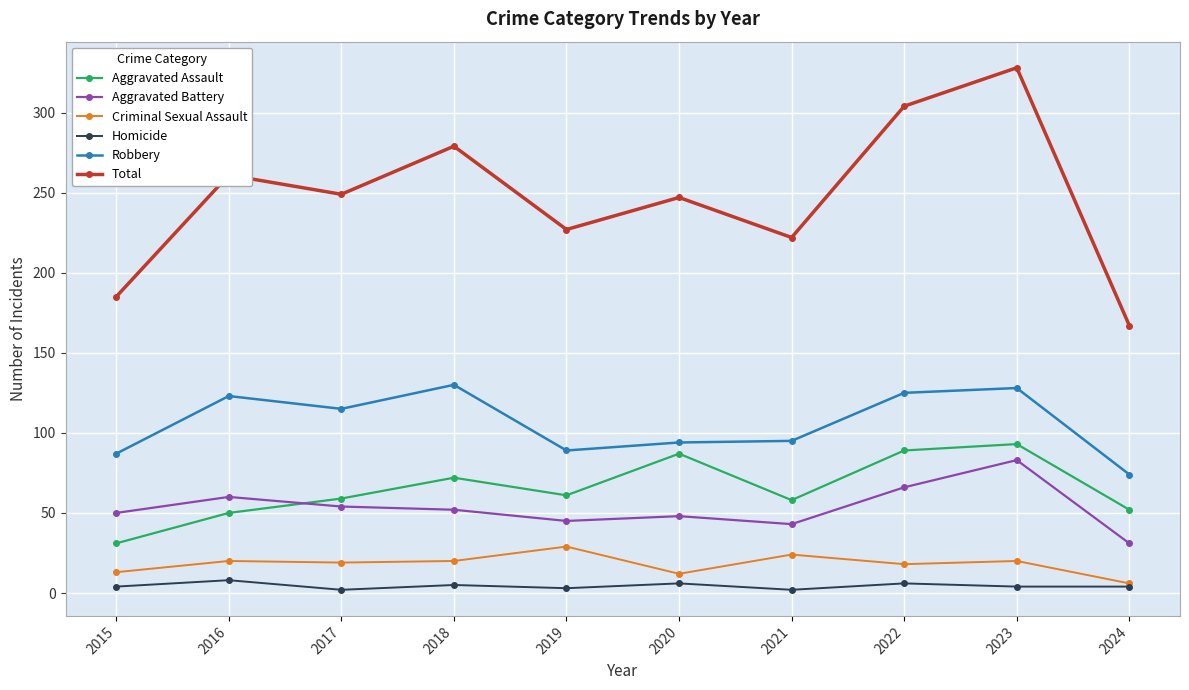

At which label does Aggravated Assault first exceed 61?

2018